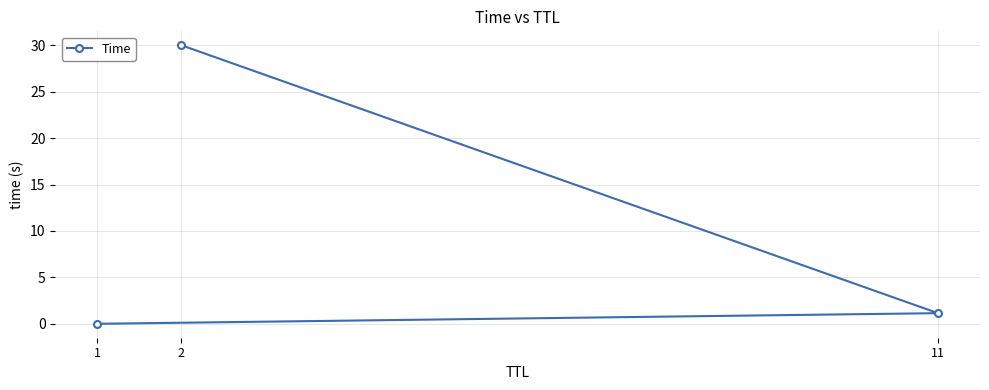

At which label is the value closest to 15?

11